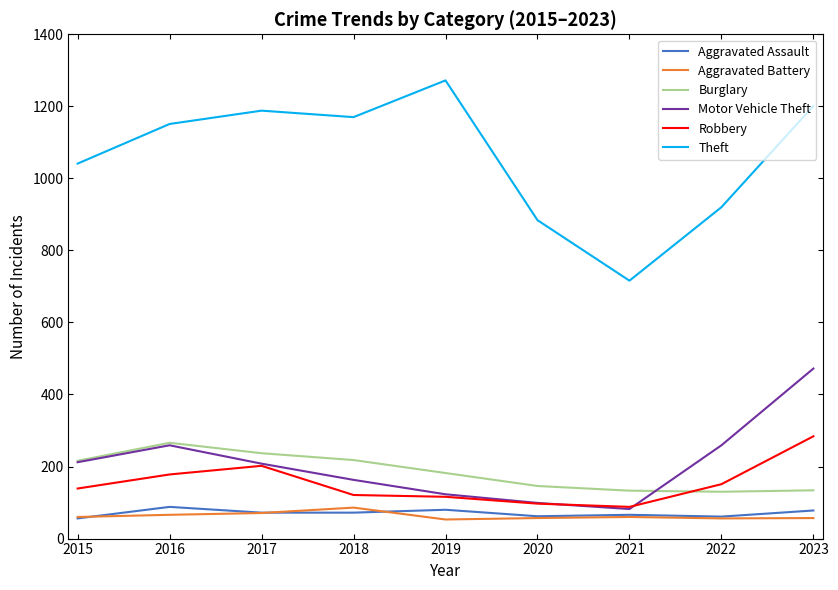

Does the chart have visible grid lines?

No